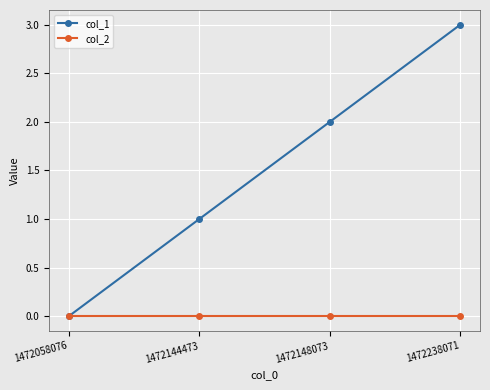

What is the value of the col_1 point at the 4th from the left?

3